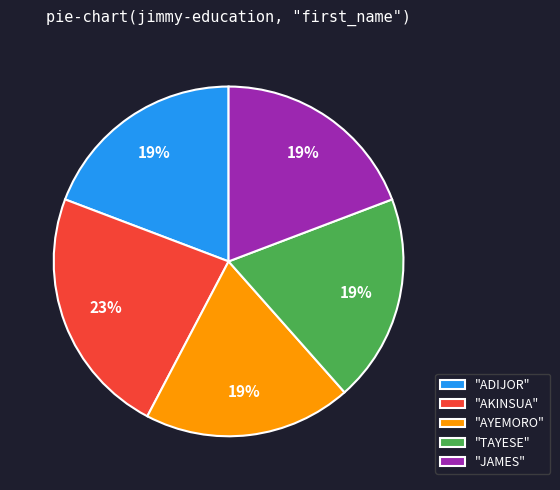

What is the largest slice in the pie chart?

"AKINSUA"